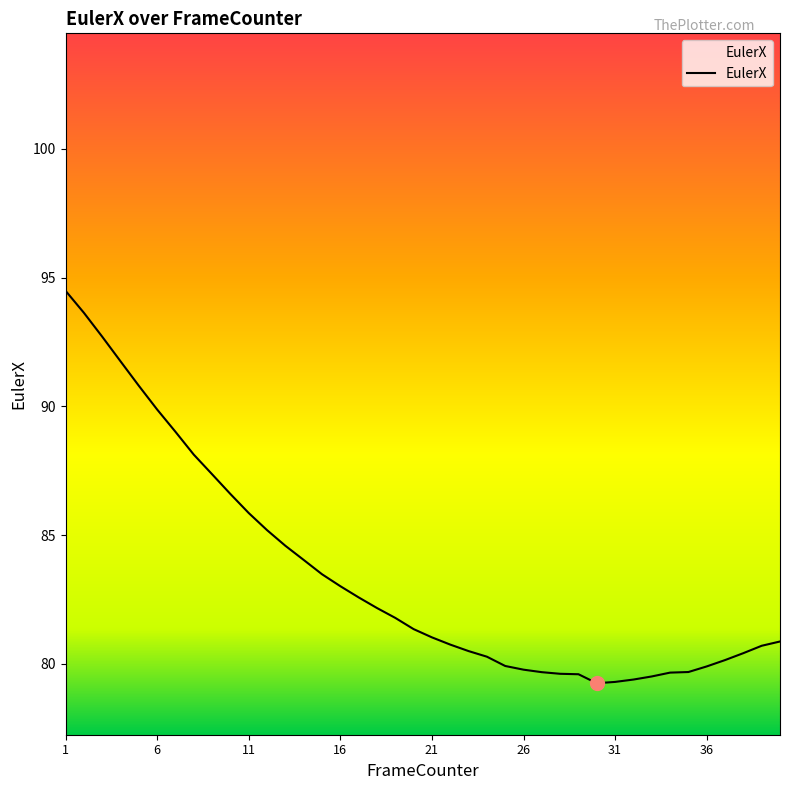

What is the minimum value shown in the chart?

79.2